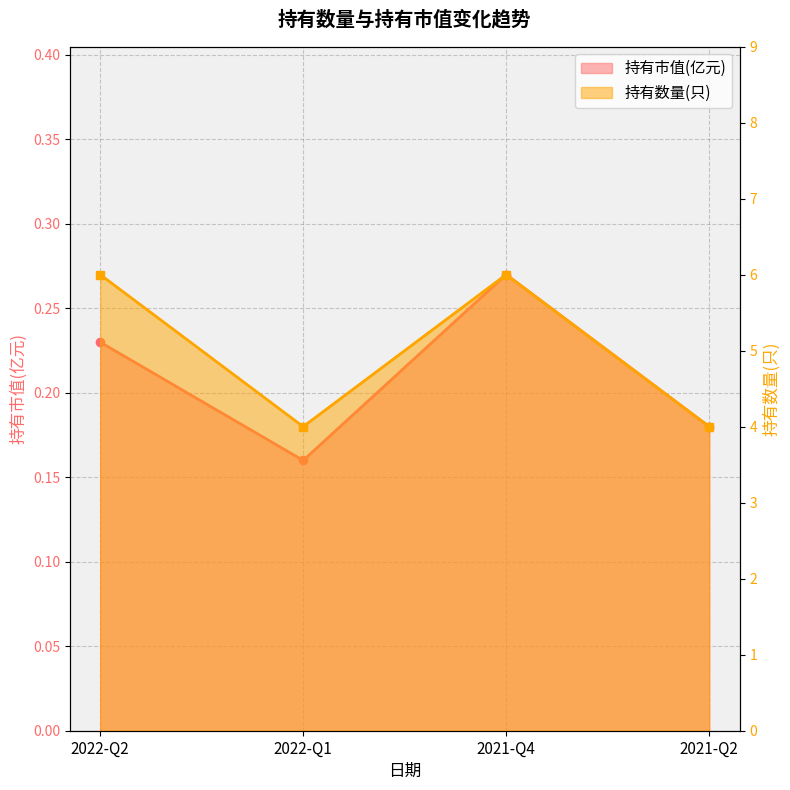

True or false: 持有数量(只) and 持有市值(亿元) intersect in this chart.

False